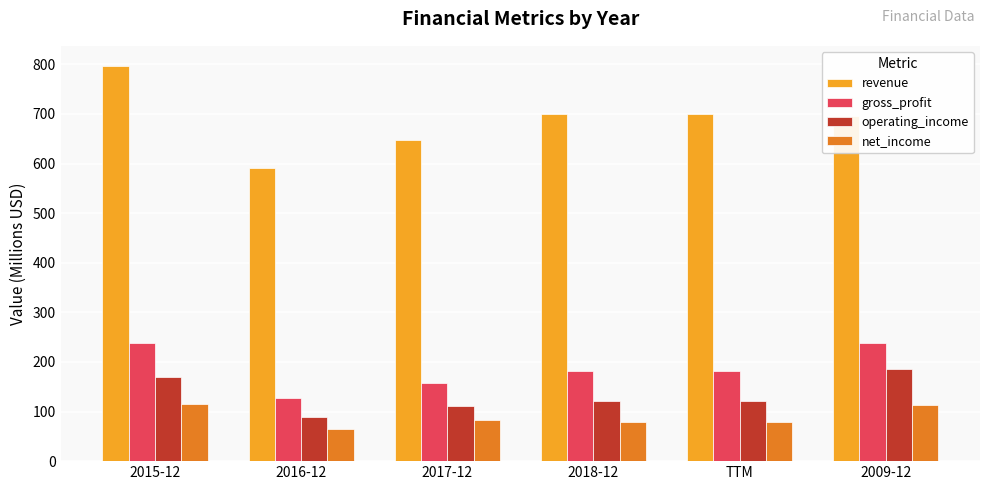

Rank the series at TTM from highest to lowest value.

revenue, gross_profit, operating_income, net_income